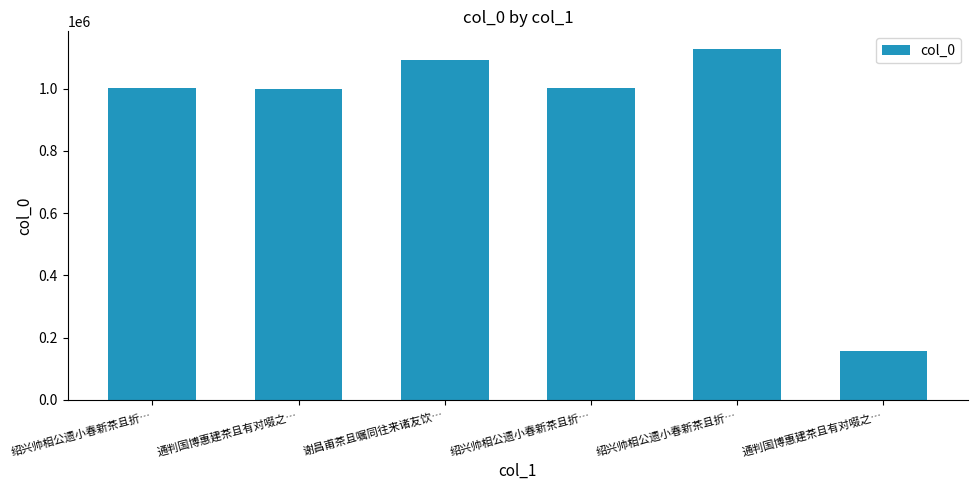

What is the average value?

896743